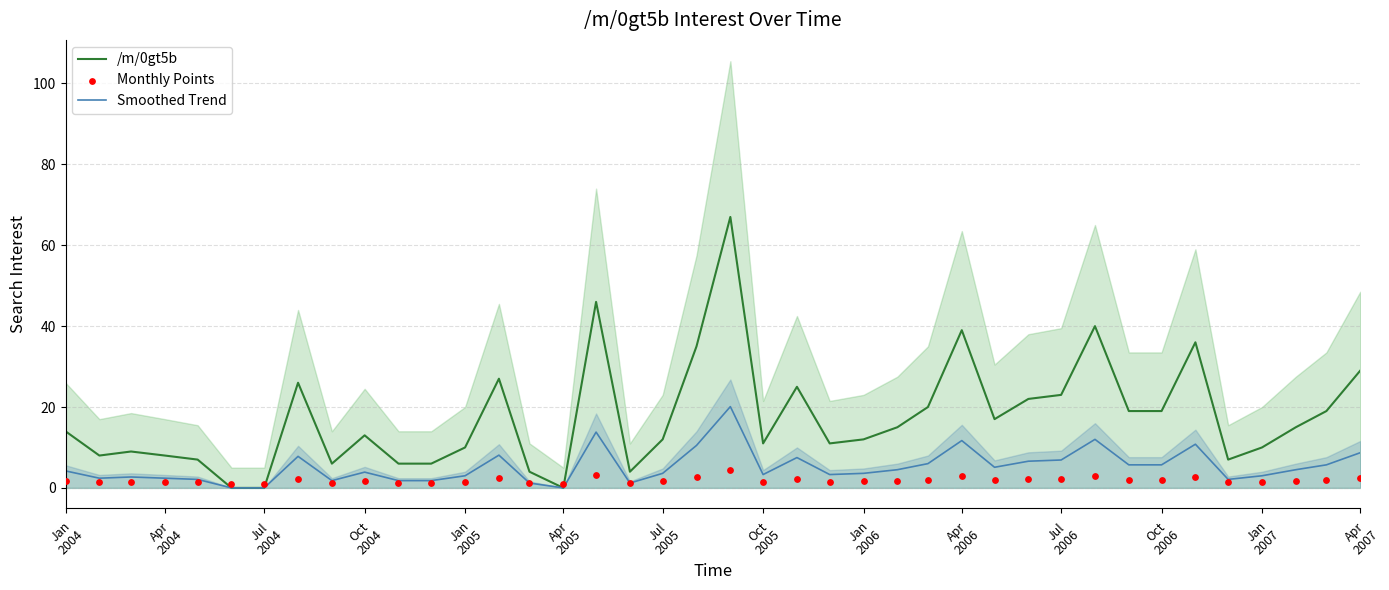

At how many categories does at least one series exceed 51?

1